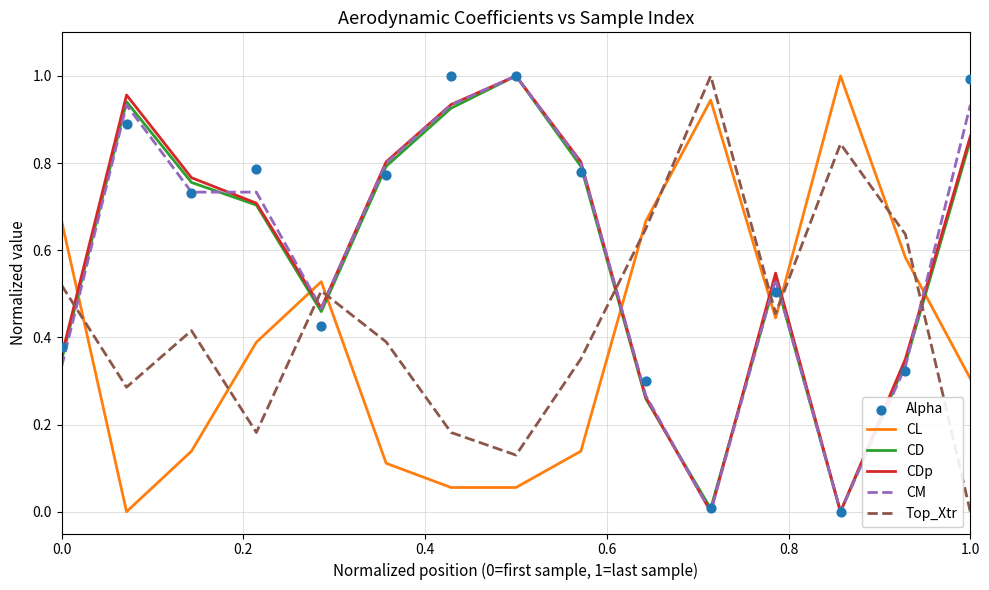

Which series has the largest total across all categories?

Alpha